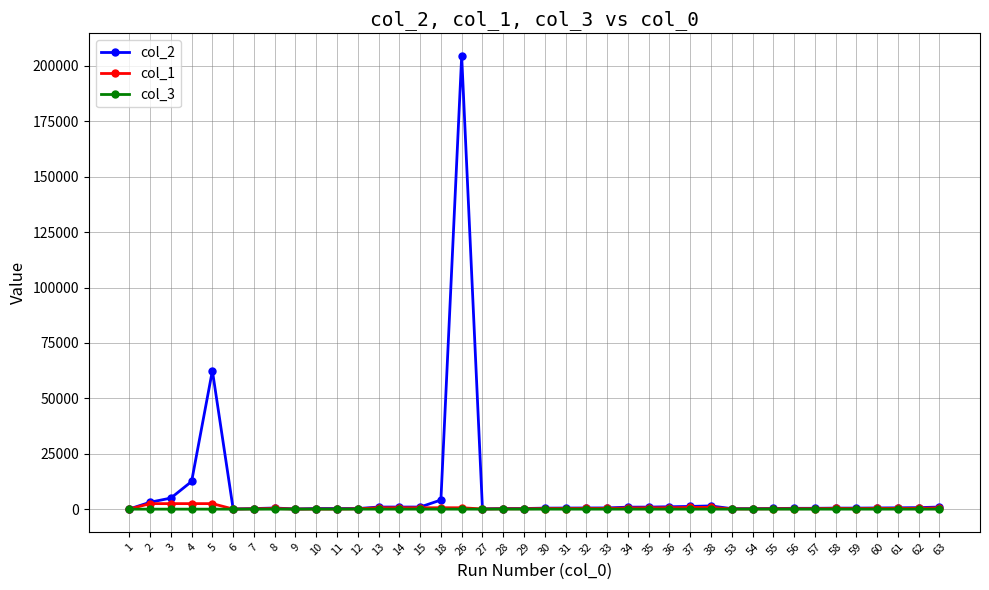

True or false: col_1 has more than 2 interior local peaks.

True